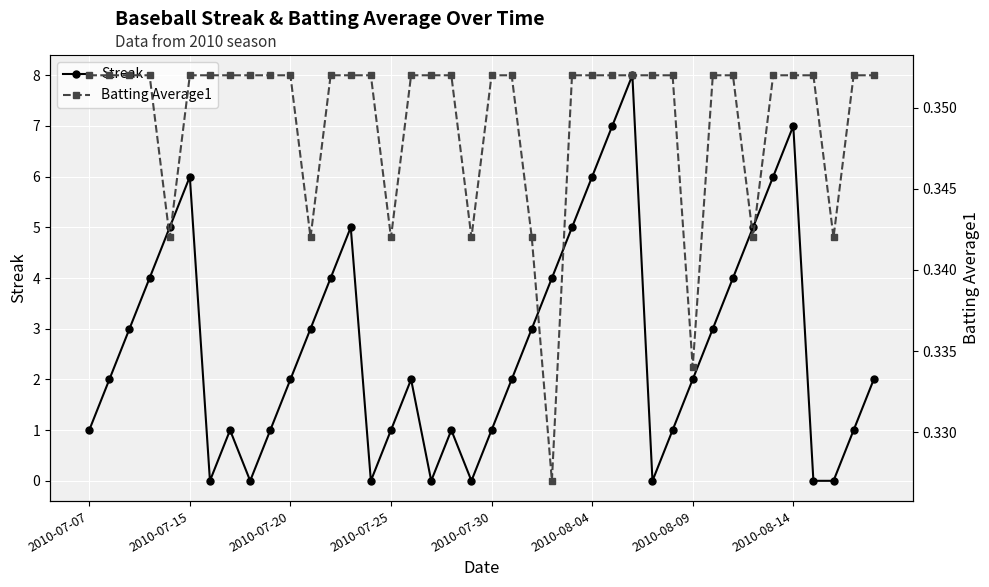

Rank the series by their average value, from lowest to highest.

Batting Average1, Streak